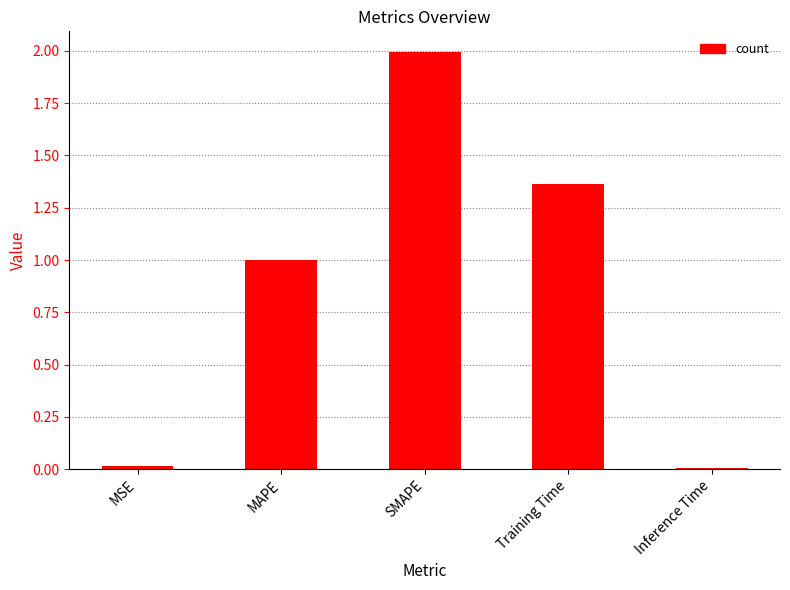

What position from the right is MAPE?

4